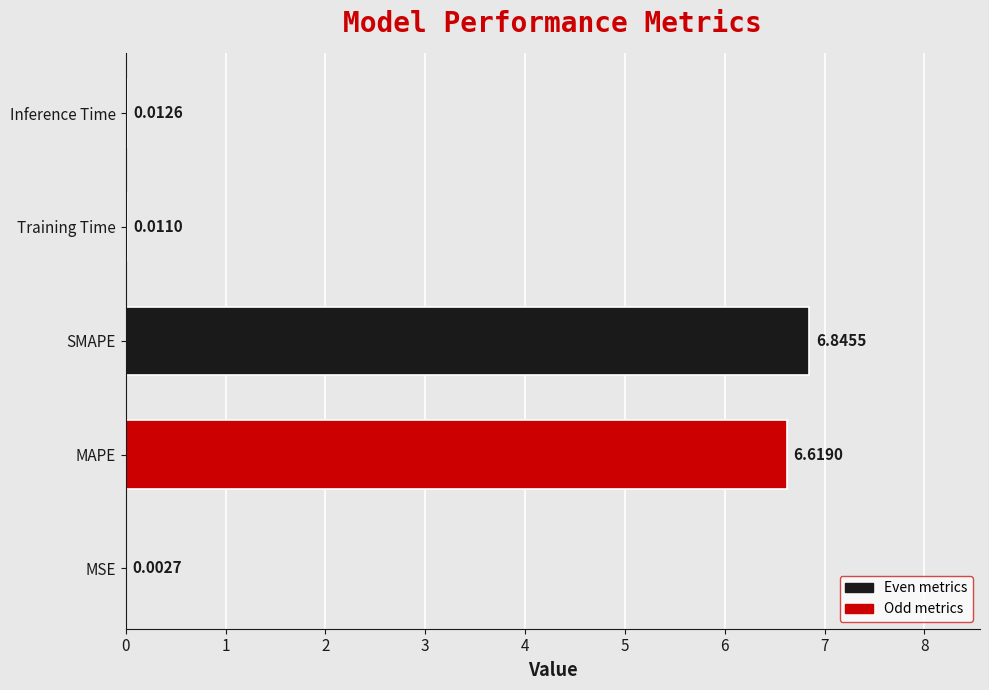

What is the change in value from MAPE to Inference Time?

-6.6